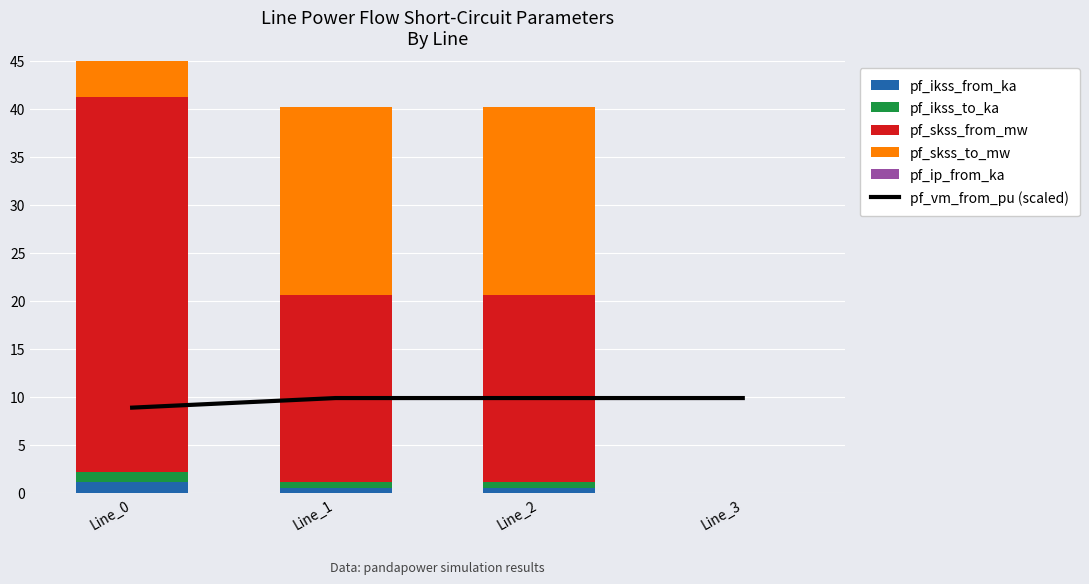

What is the total value across all series at Line_1?

50.0